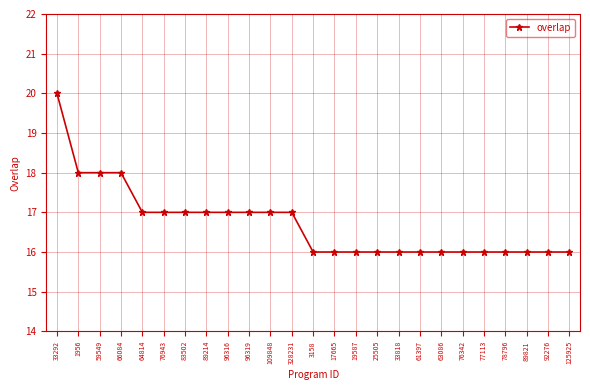

Count the number of data series in this chart.

1